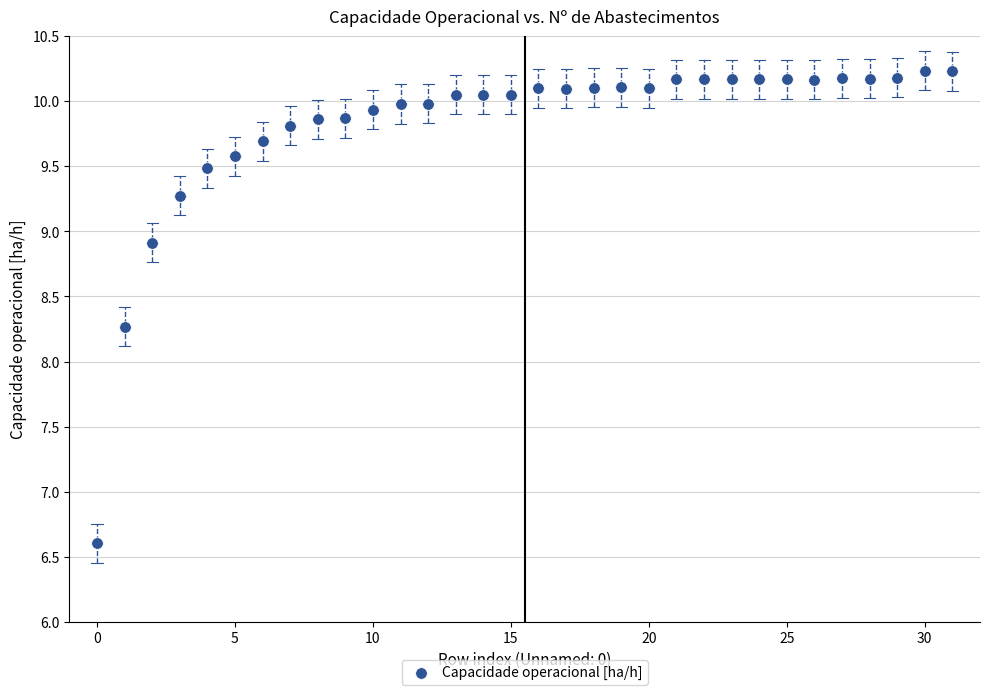

What Y value in the scatter plot is closest to 8?

8.3